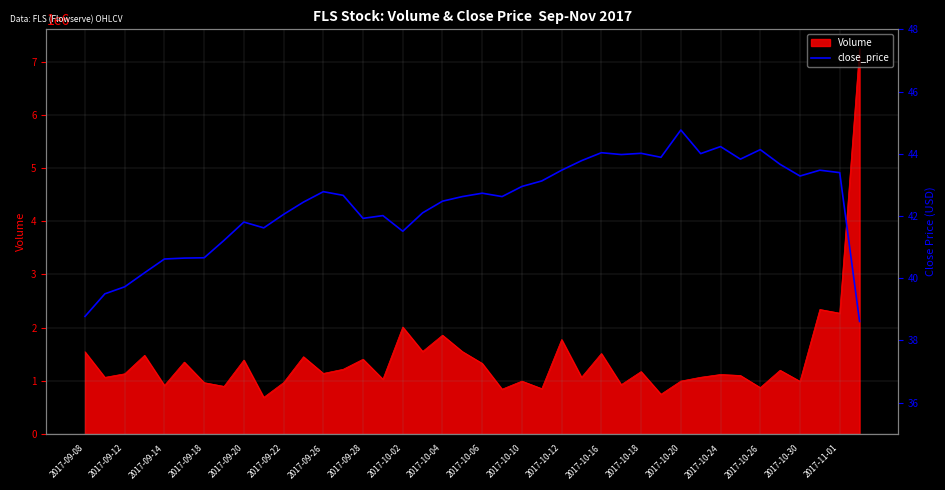

How many data points are less than 42?

13